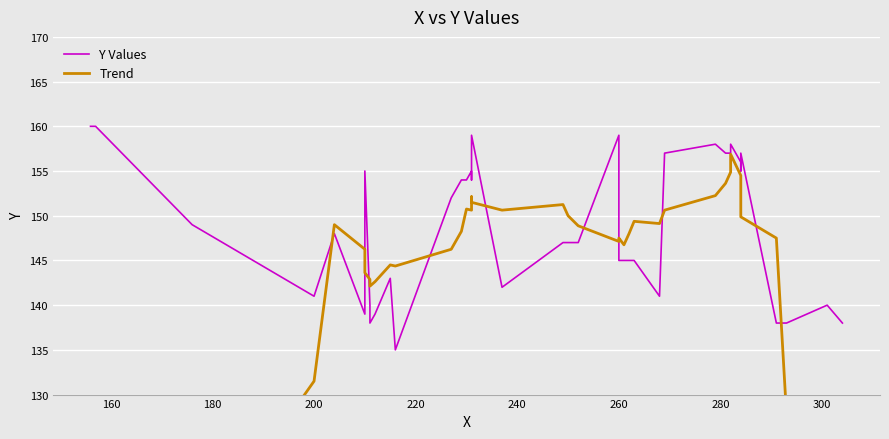

What is the value of the Trend point at the 33rd from the left?

156.9